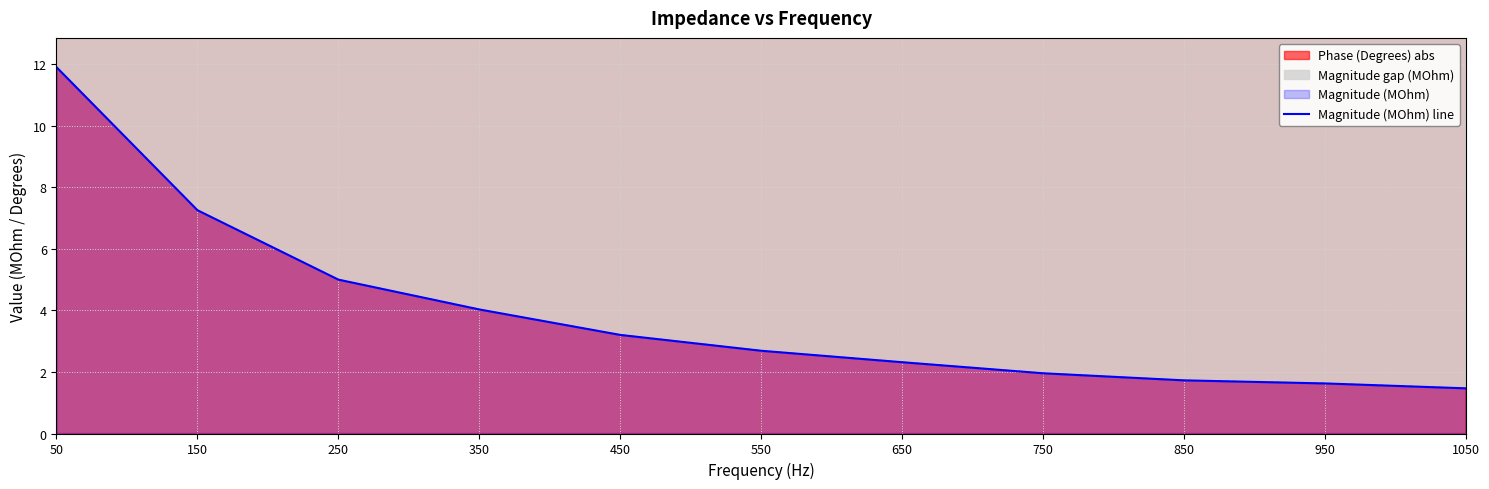

At which category does the chart reach its minimum across all series?

1050